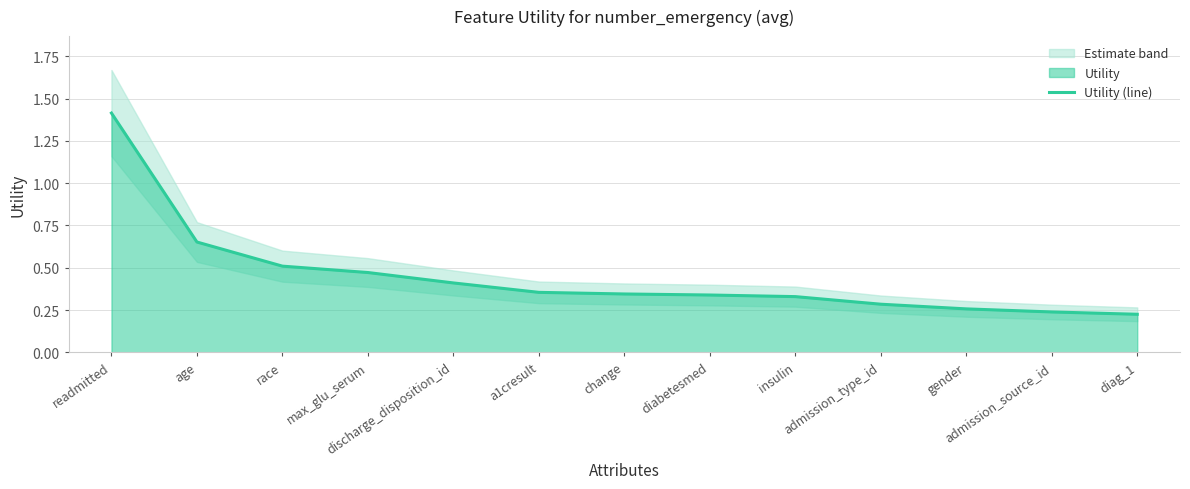

The chart shows a value of 0.3 at gender. True or false?

True